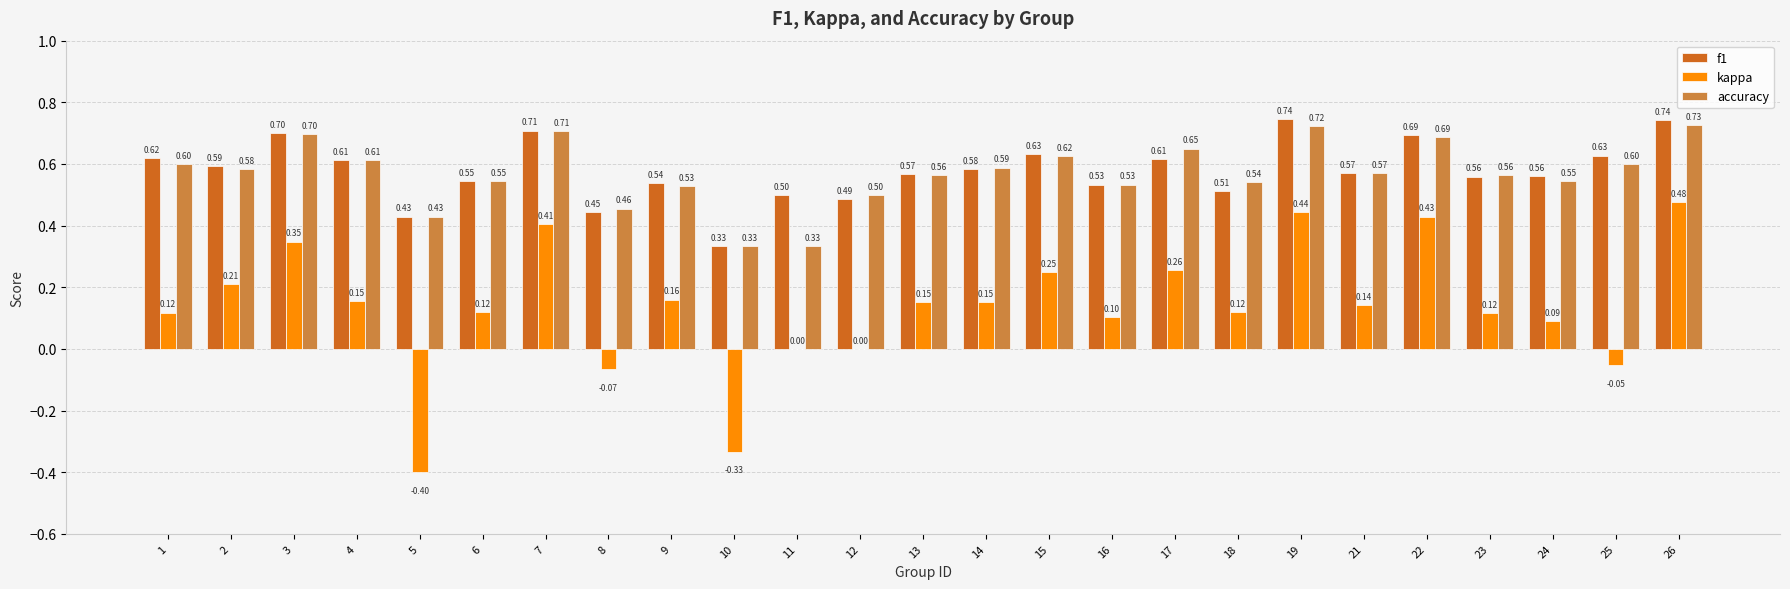

Which series has the largest range (max minus min)?

kappa